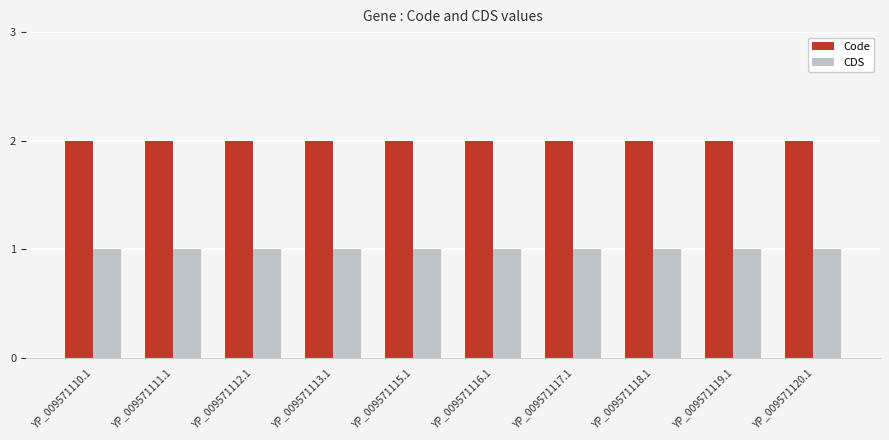

At how many categories does at least one series exceed 1?

10